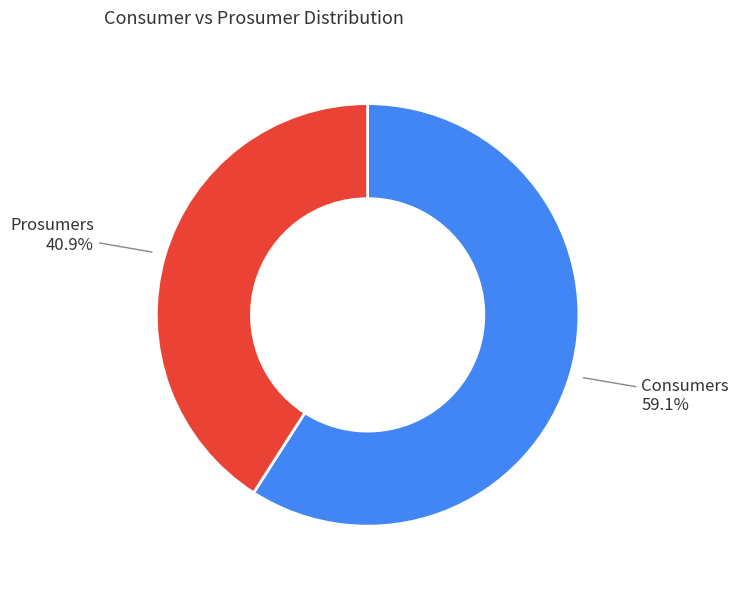

Which has a higher value, Consumers or Prosumers?

Consumers